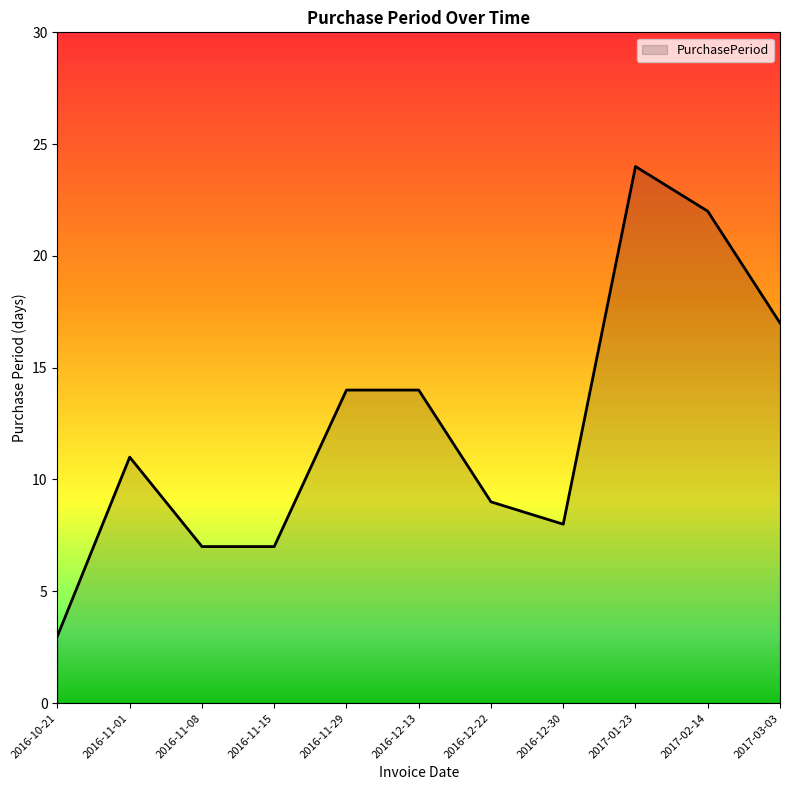

Does the chart display data point markers on the line(s)?

No